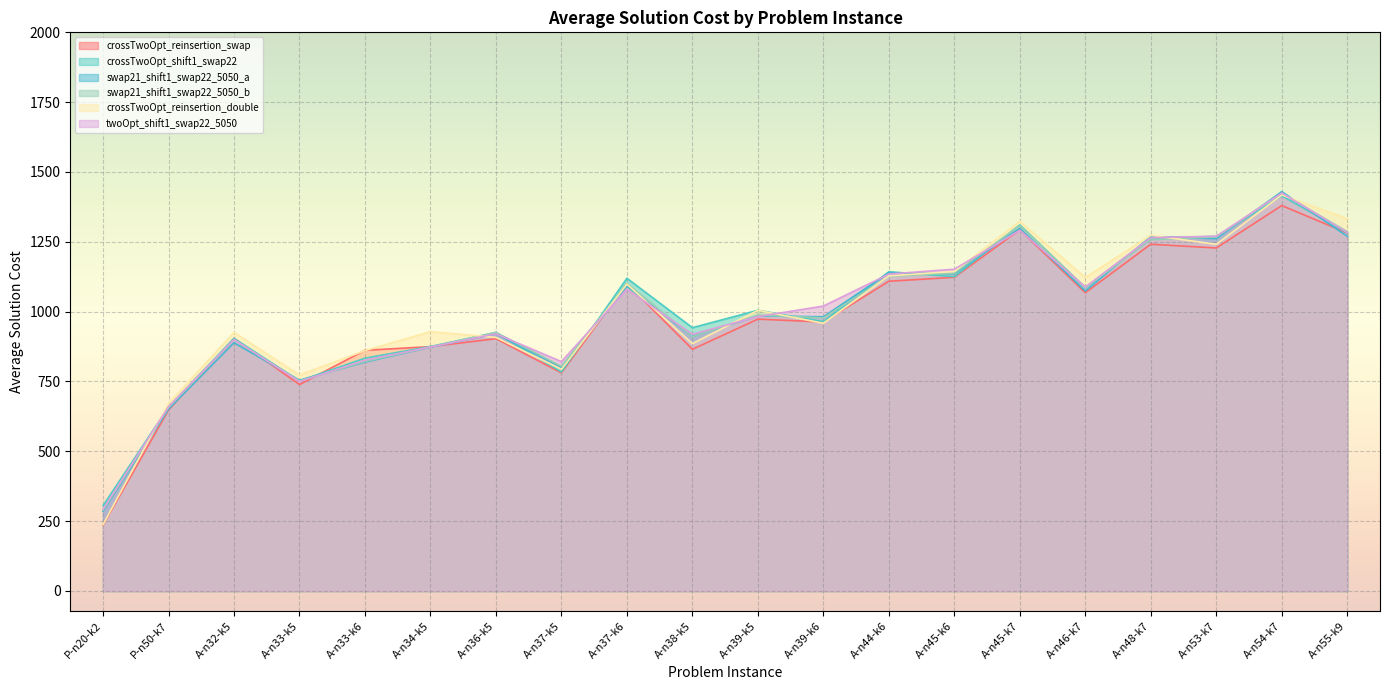

Count the number of categories in the chart.

20